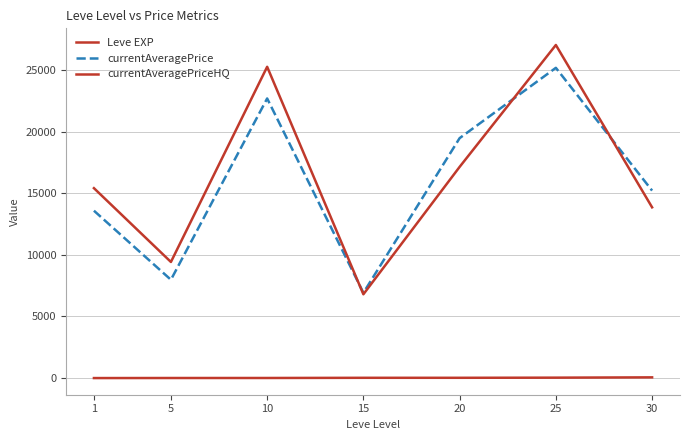

At which label does Leve EXP reach its minimum?

1